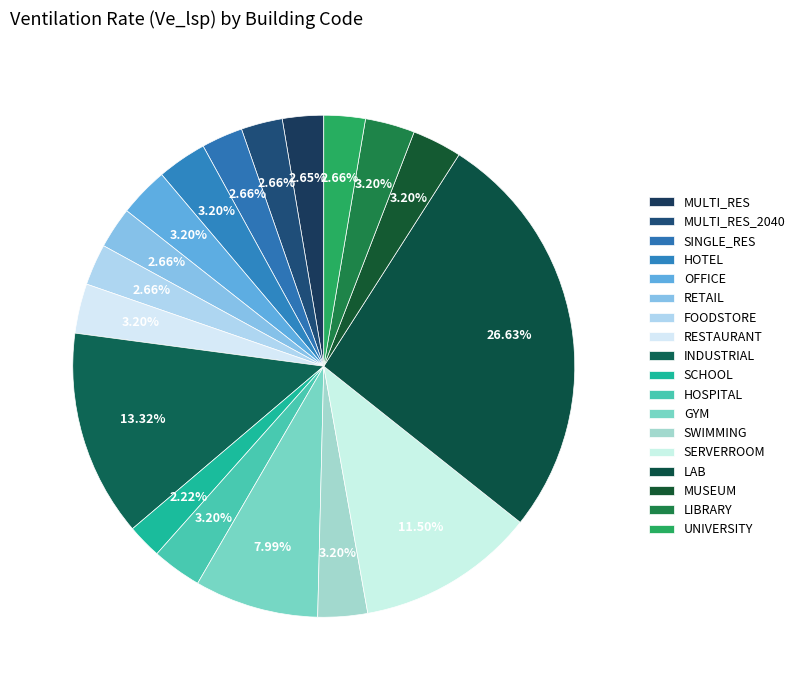

What is the change in value from HOSPITAL to LAB?

+73.3